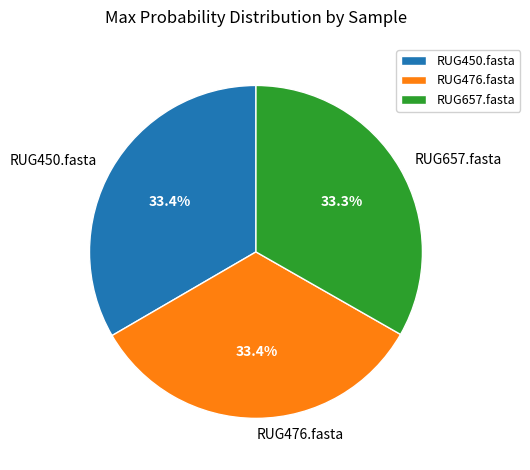

The RUG450.fasta slice represents 33% of the pie. True or false?

True